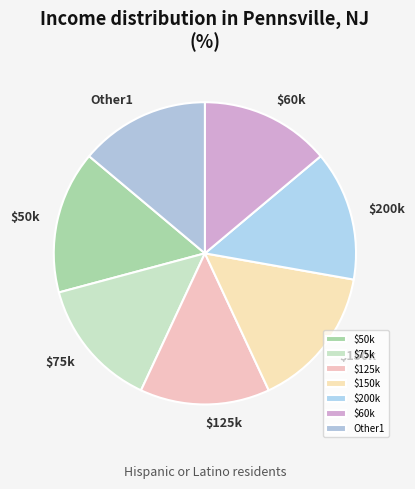

Is there any slice that represents more than half of the pie?

No